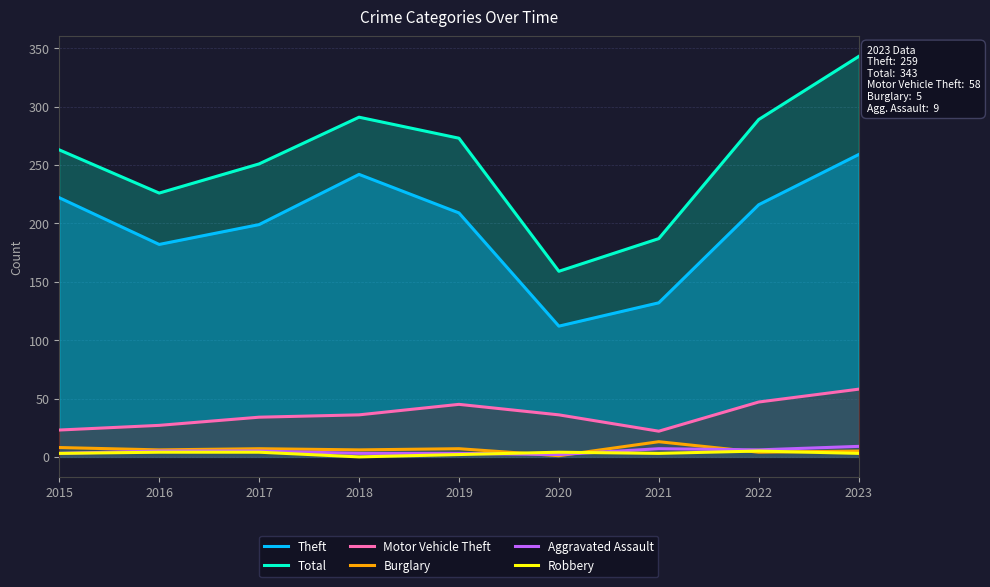

True or false: Theft and Aggravated Assault intersect in this chart.

False